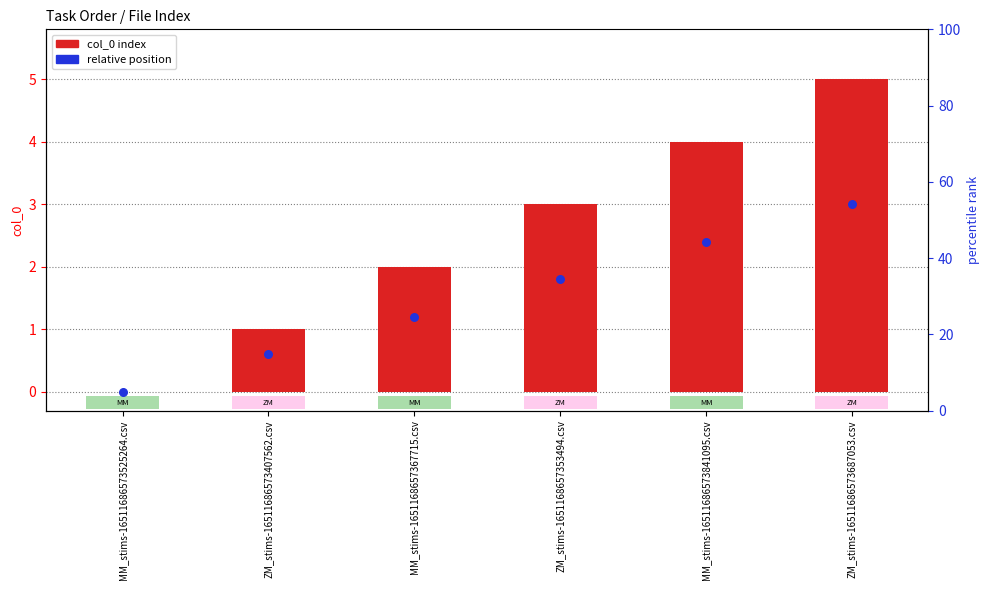

Is the value of col_0 index at MM_stims-16511686573841095.csv greater than the value of relative position at MM_stims-1651168657367715.csv?

Yes